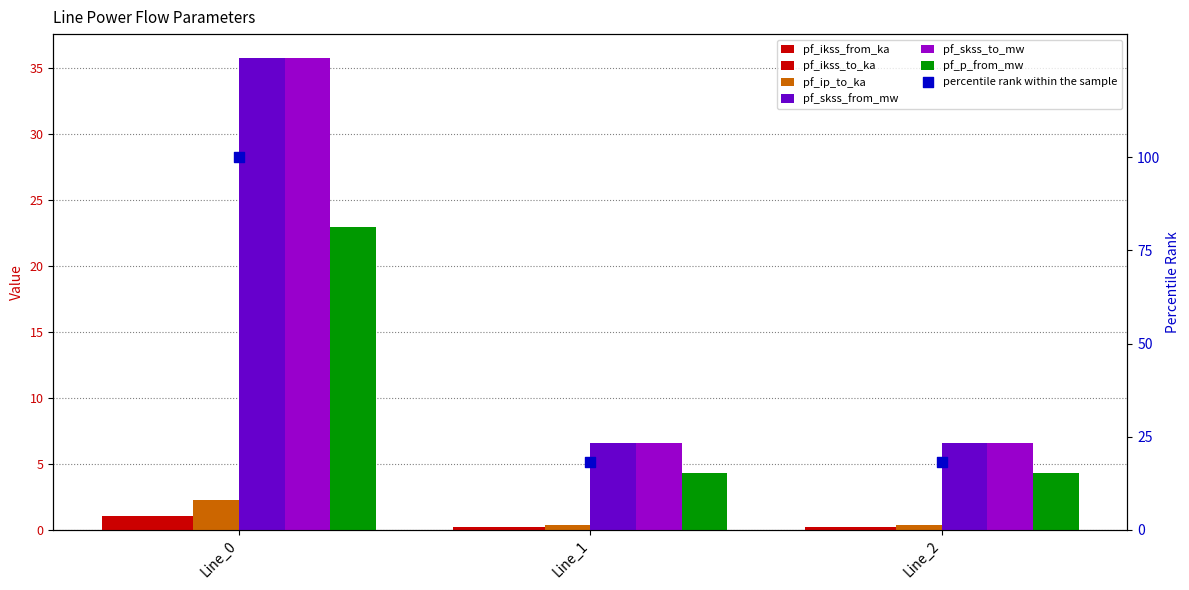

Which series contains the lowest Y value?

pf_ikss_from_ka